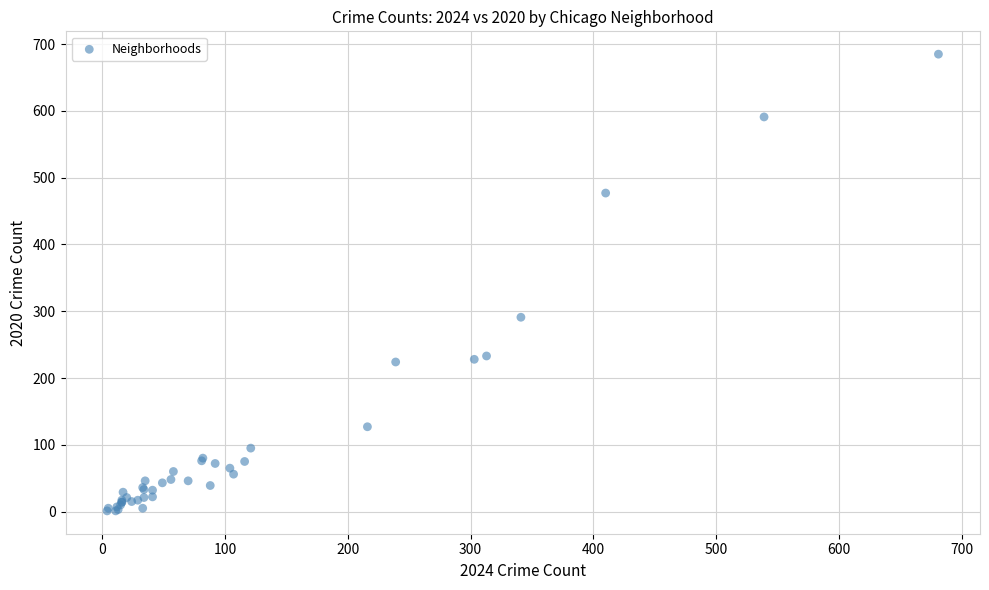

What Y value in the scatter plot is closest to 343?

291